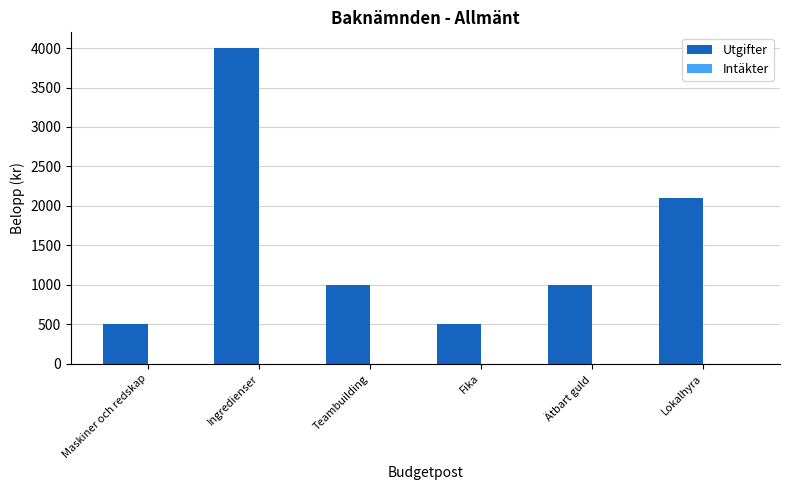

What is the label of the 3rd bar from the right?

Fika